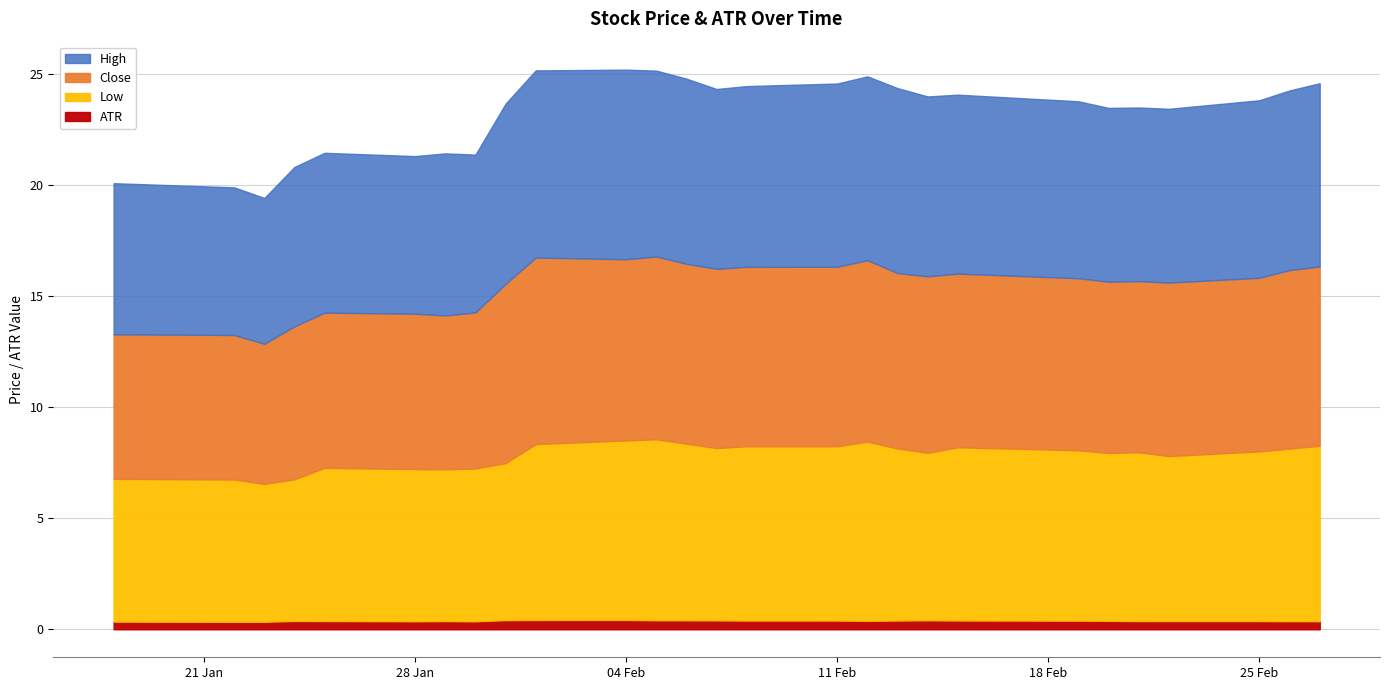

True or false: High and ATR intersect in this chart.

False